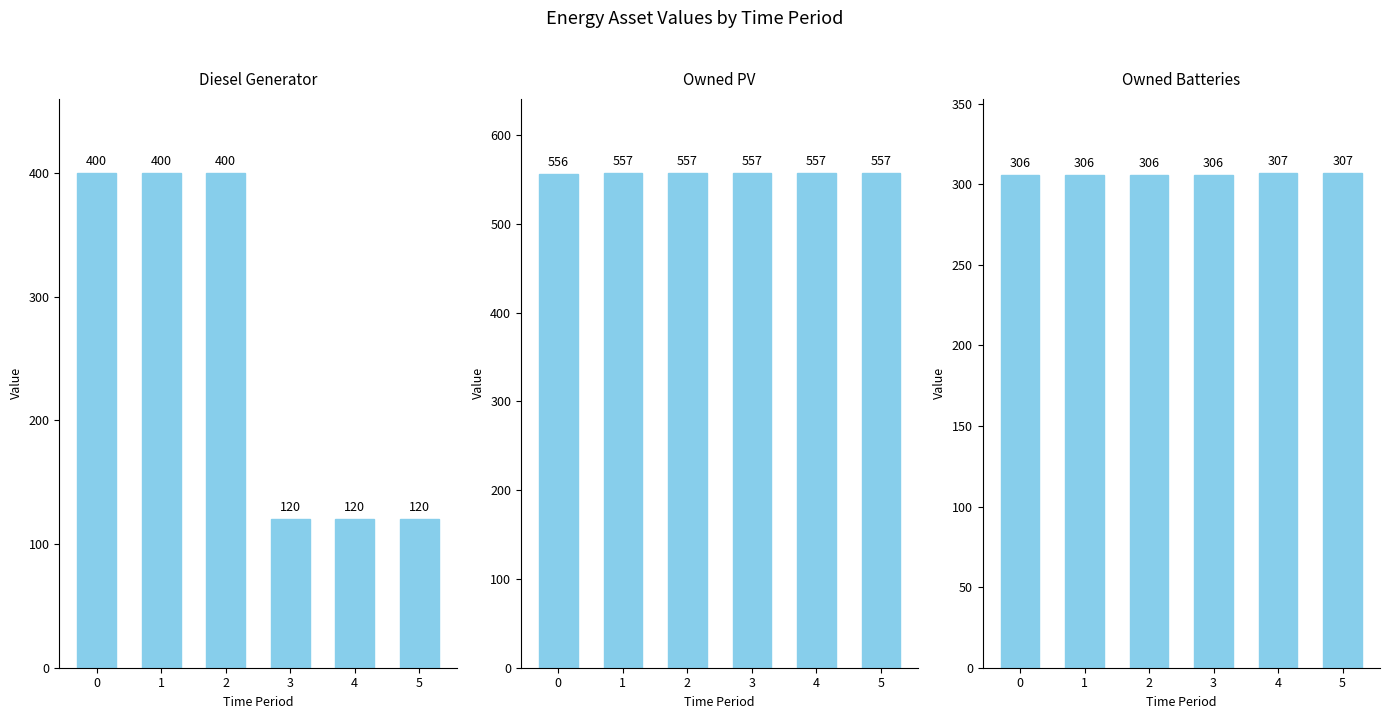

Which series has the largest range (max minus min)?

Diesel Generator